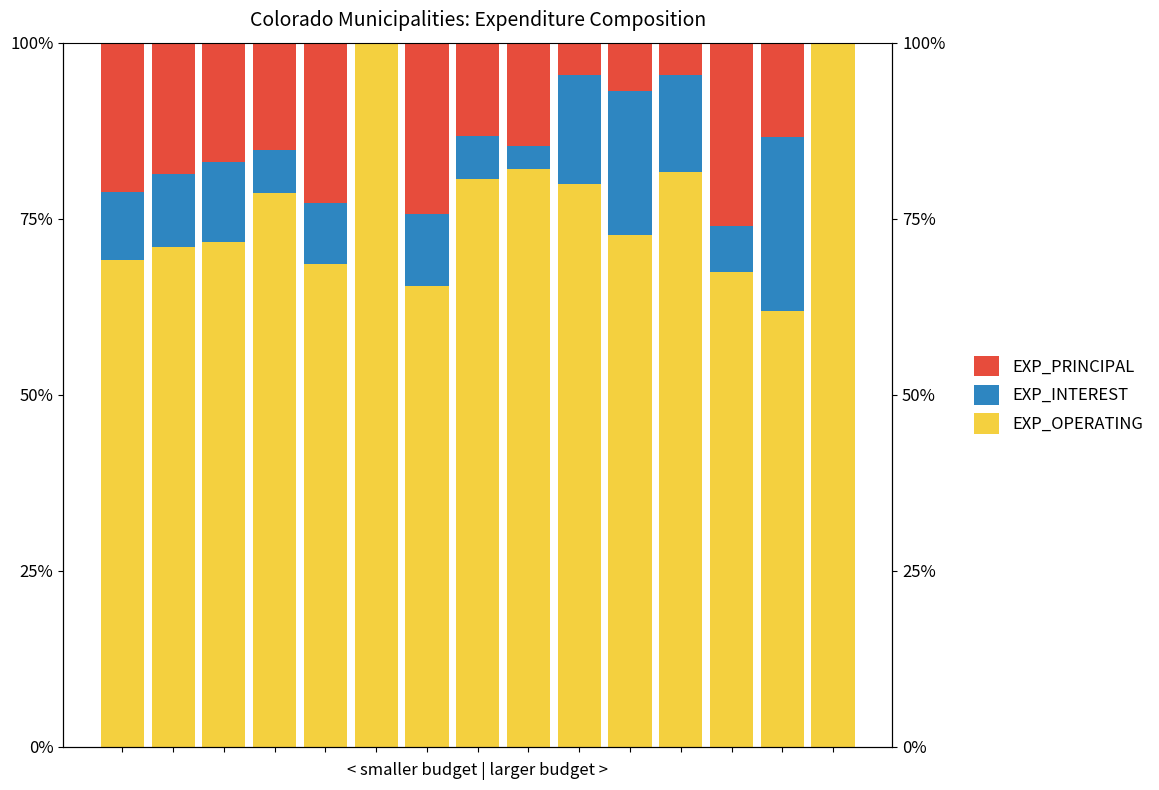

What is the total value across all series at 0?

100.0